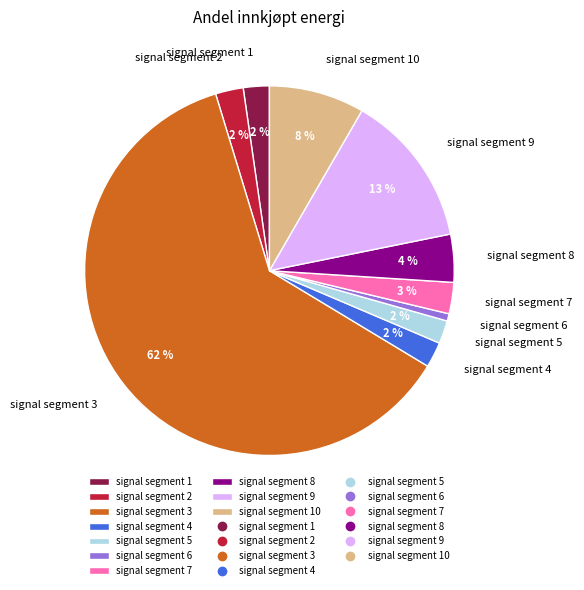

Does any single category account for the majority?

Yes